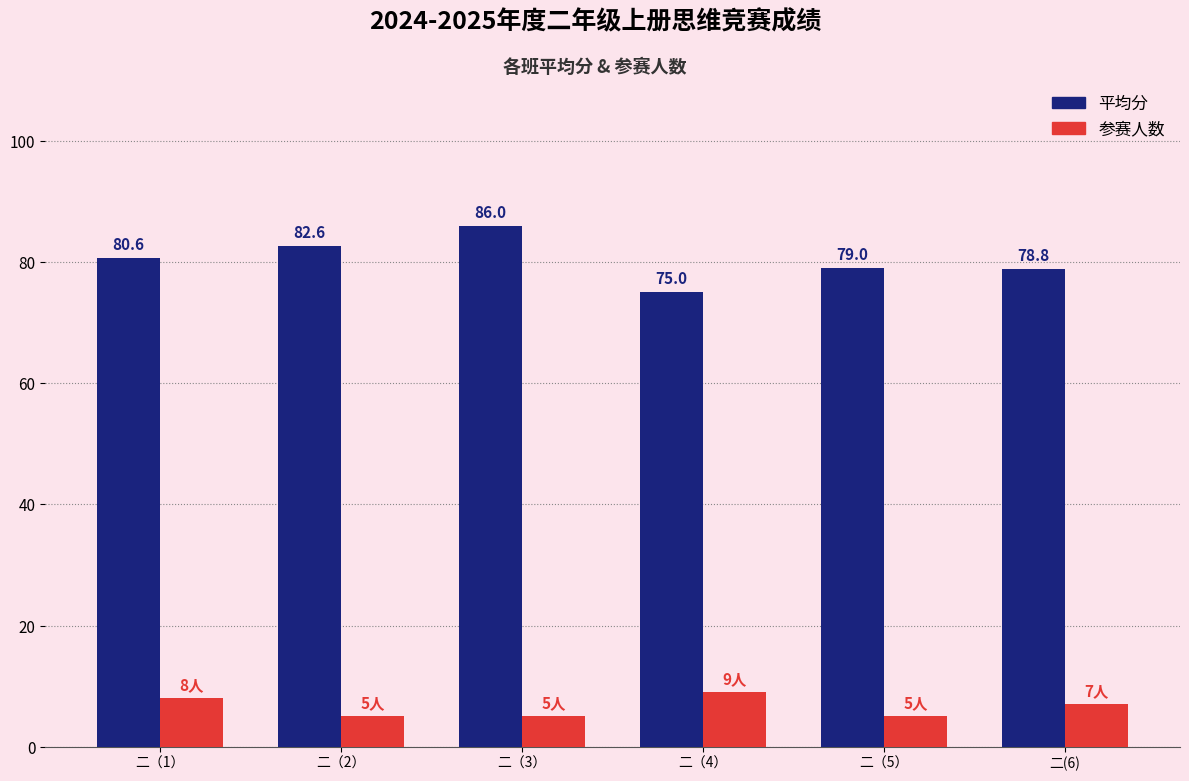

Reading left to right, list all the values displayed in this chart.

平均分: 二（1）=80.6	二（2）=82.6	二（3）=86.0	二（4）=75.0	二（5）=79.0	二(6)=78.8
参赛人数: 二（1）=8.0	二（2）=5.0	二（3）=5.0	二（4）=9.0	二（5）=5.0	二(6)=7.0